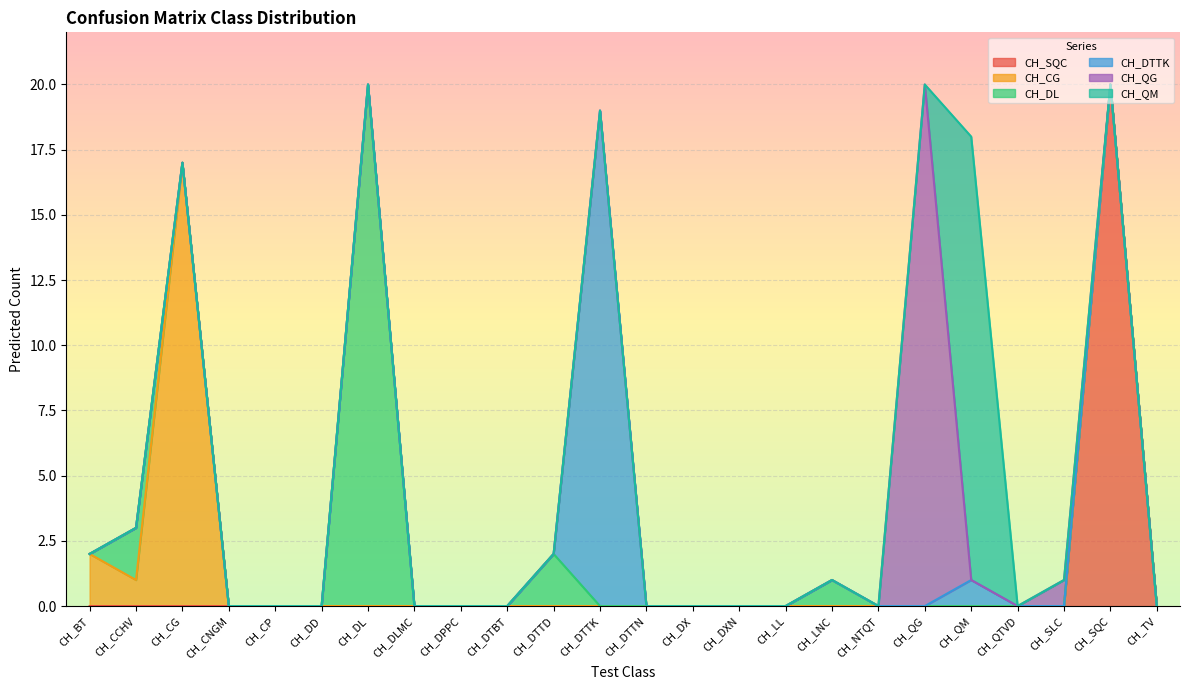

How many values in CH_DTTK are above zero?

2